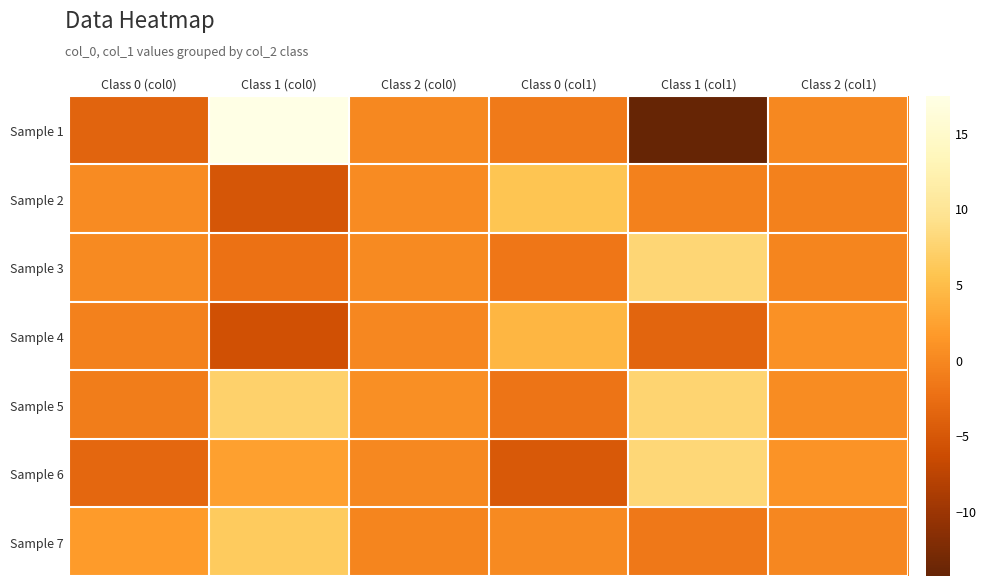

Which has a higher value, Class 2 (col1) or Class 0 (col1)?

Class 2 (col1)